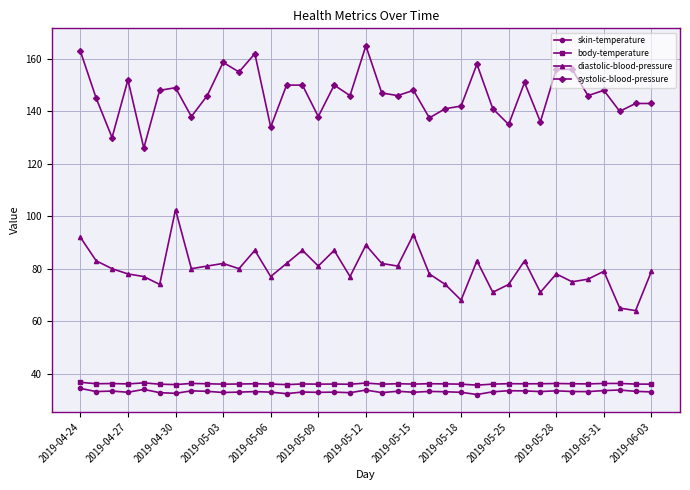

True or false: diastolic-blood-pressure and systolic-blood-pressure cross at least once.

False